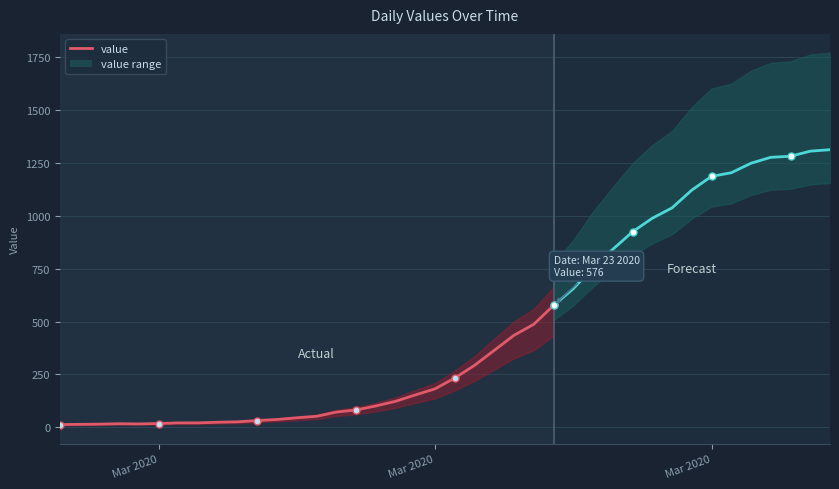

At which category does the chart reach its minimum across all series?

2020-02-27